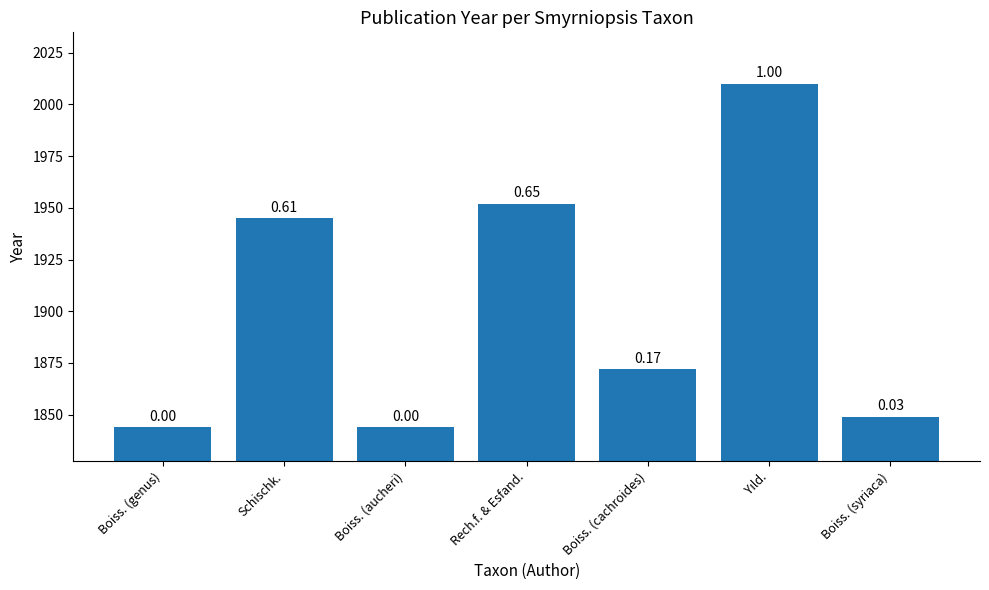

Reading left to right, what are all the values shown in this chart?

1844	1945	1844	1952	1872	2010	1849